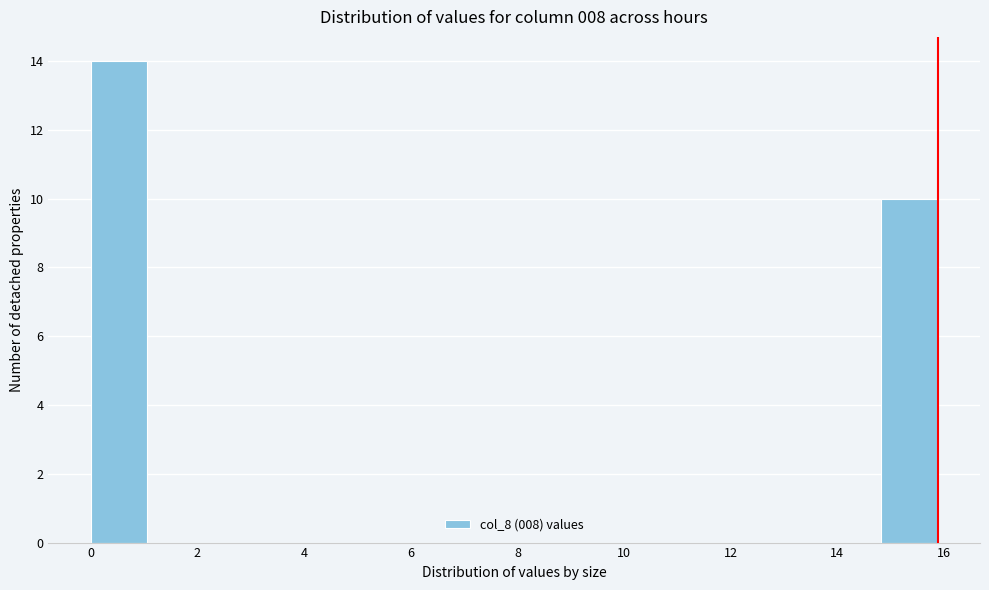

Reading left to right, list every bar in this chart as the range it spans on the x-axis followed by its height. Neither the bar edges nor the heights are printed on the chart, so give them approximately, as read against the axes.

0.0 to 1.0: 14
1.0 to 2.2: 0
2.2 to 3.2: 0
3.2 to 4.2: 0
4.2 to 5.2: 0
5.2 to 6.4: 0
6.4 to 7.4: 0
7.4 to 8.4: 0
8.4 to 9.6: 0
9.6 to 10.6: 0
10.6 to 11.6: 0
11.6 to 12.8: 0
12.8 to 13.8: 0
13.8 to 14.8: 0
14.8 to 15.8: 10